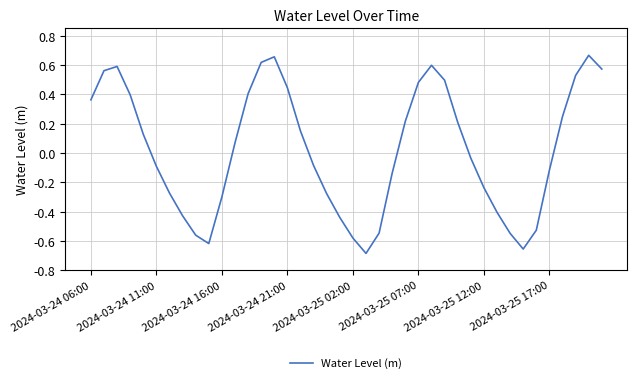

At which label does the data first exceed 0?

2024-03-24 06:00